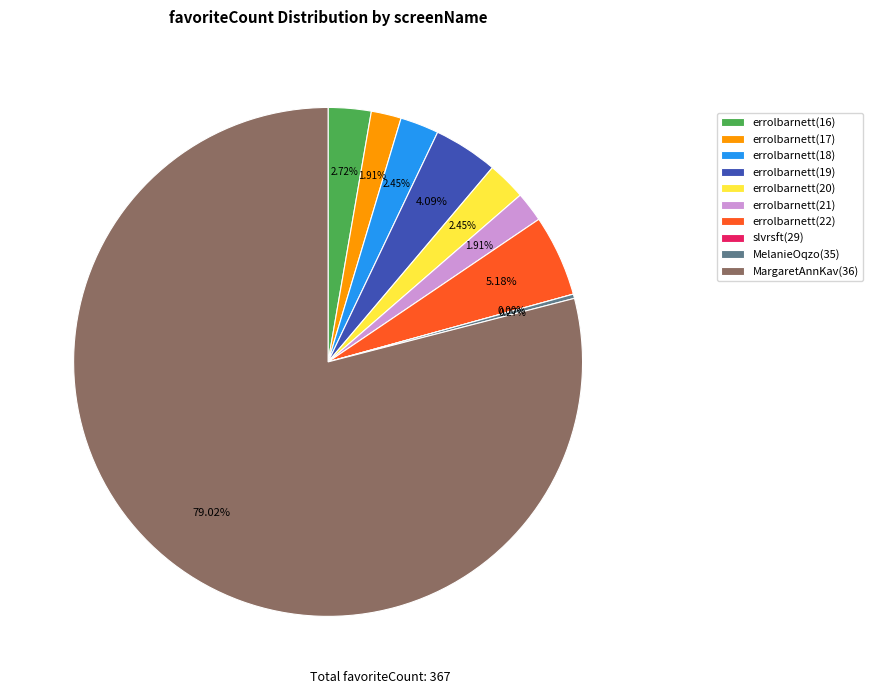

The MelanieOqzo(35) slice represents 13% of the pie. True or false?

False